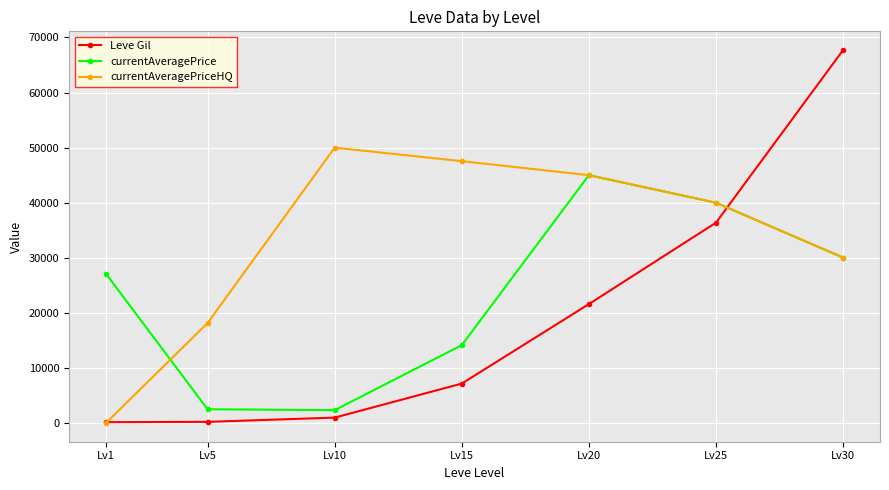

Which series has the largest total across all categories?

currentAveragePriceHQ